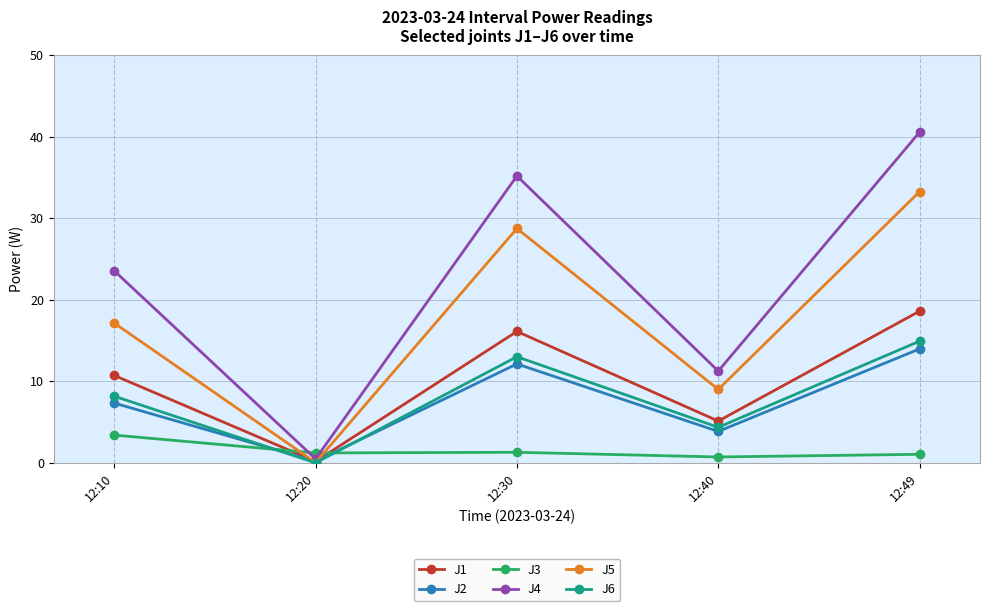

How many data points in J5 are above 17?

3